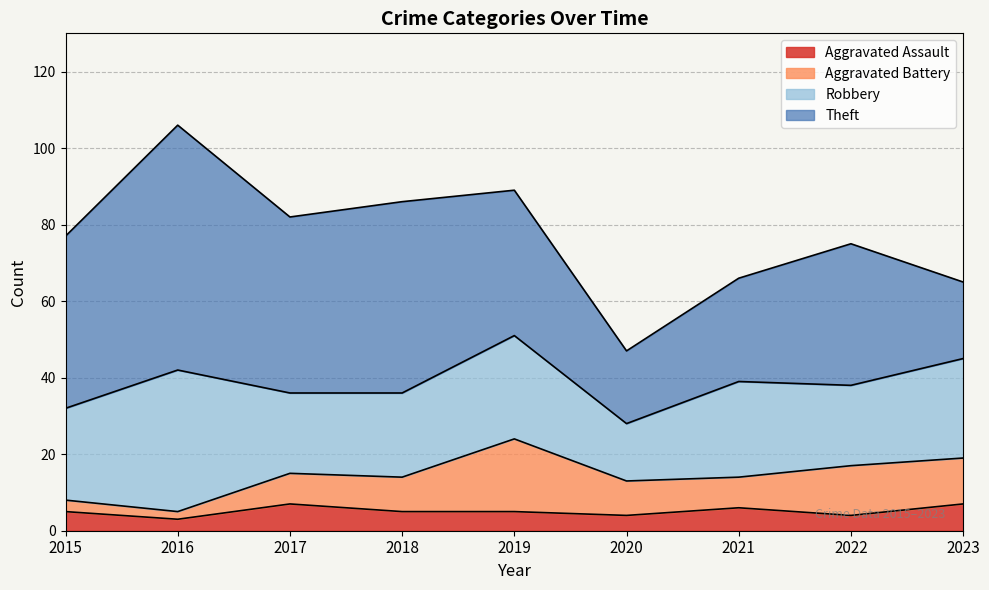

What is the difference between the highest and lowest values at 2020?

15